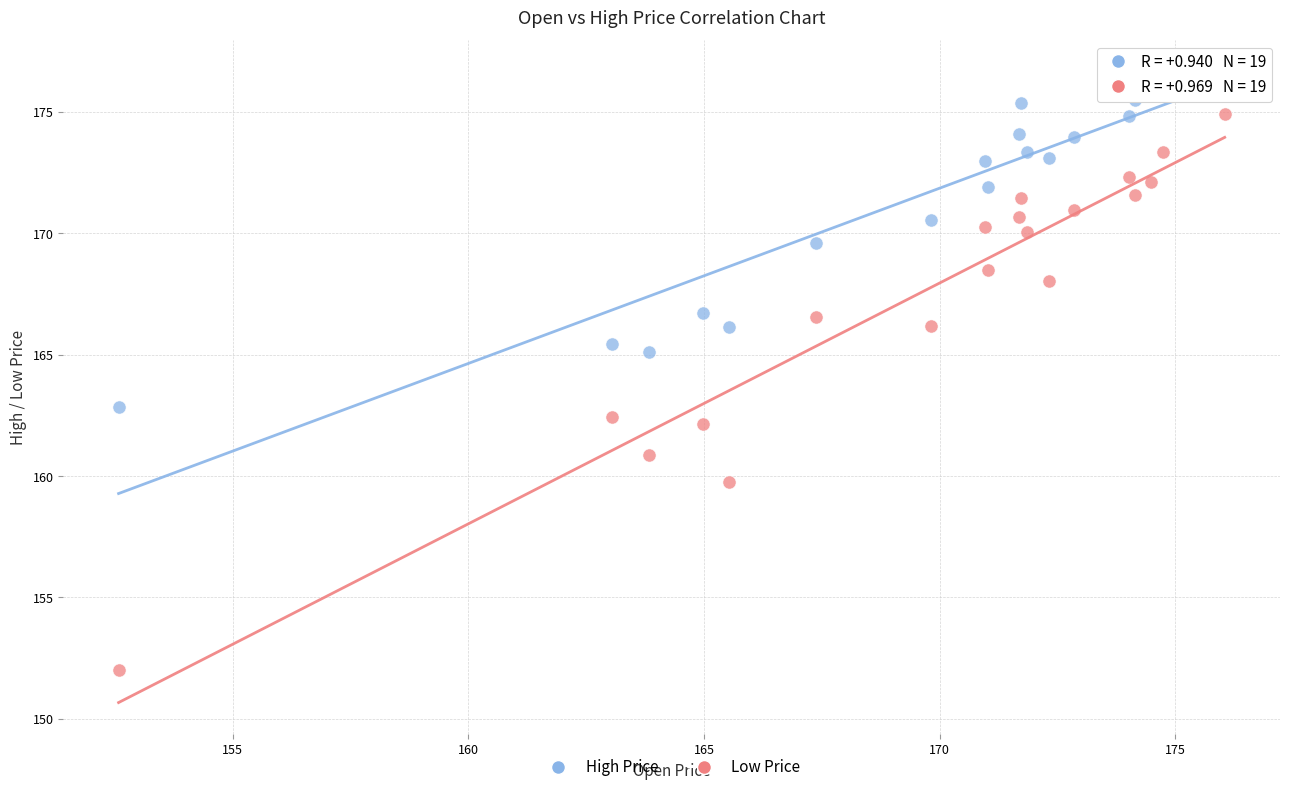

Which series contains the highest Y value?

High Price